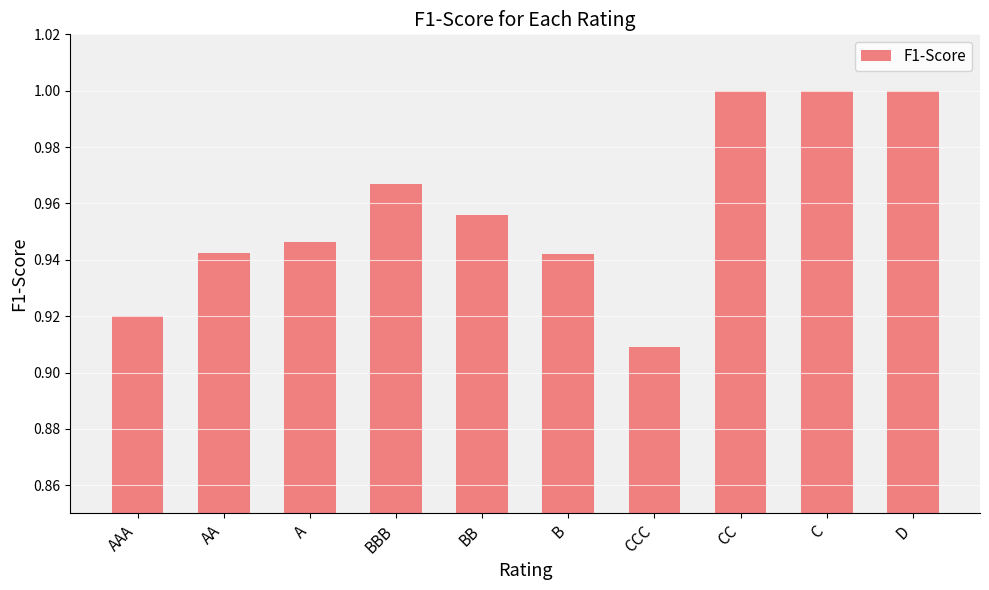

Which category has the lowest value across all series?

CCC